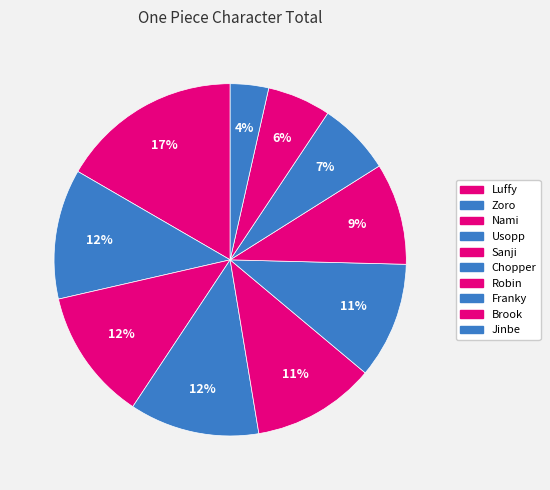

To the nearest percent, what is the combined percentage of Usopp and Luffy?

29%